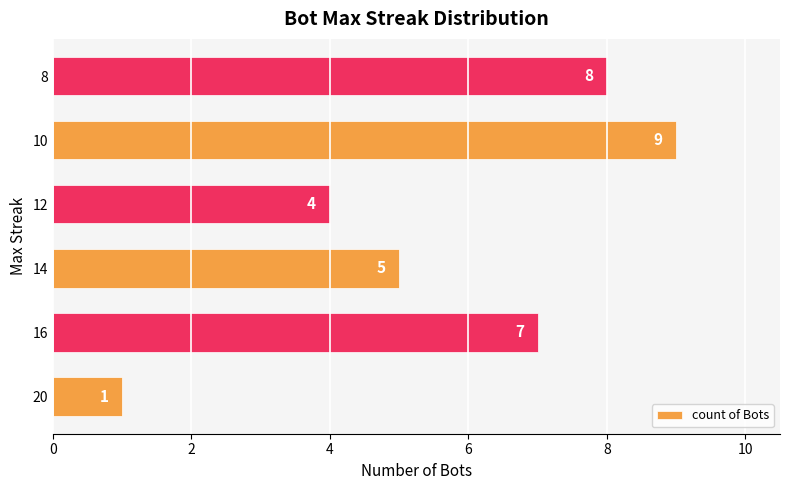

How many bars are there in total?

6